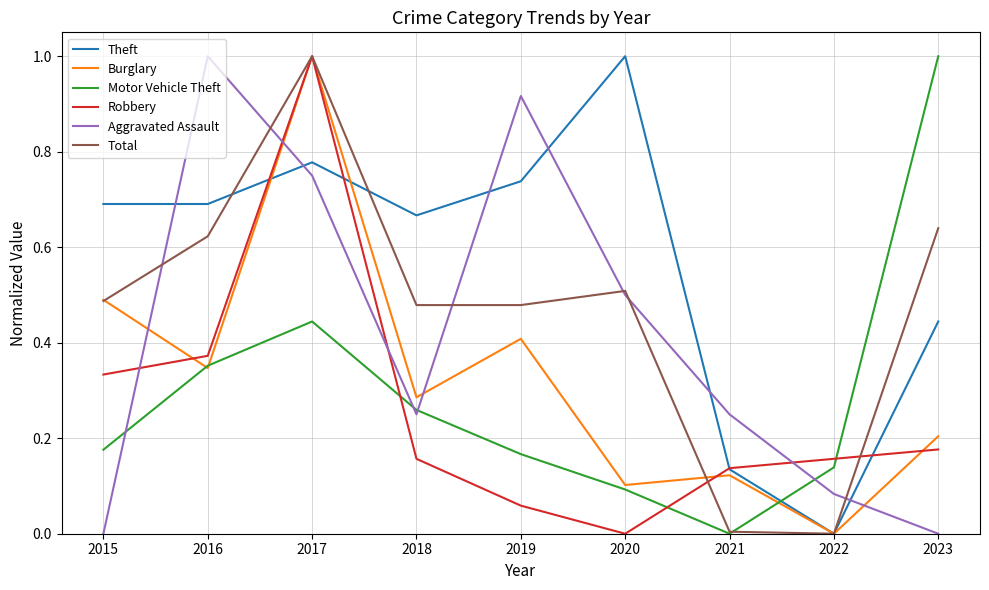

What is the maximum value shown in the chart?

1.0